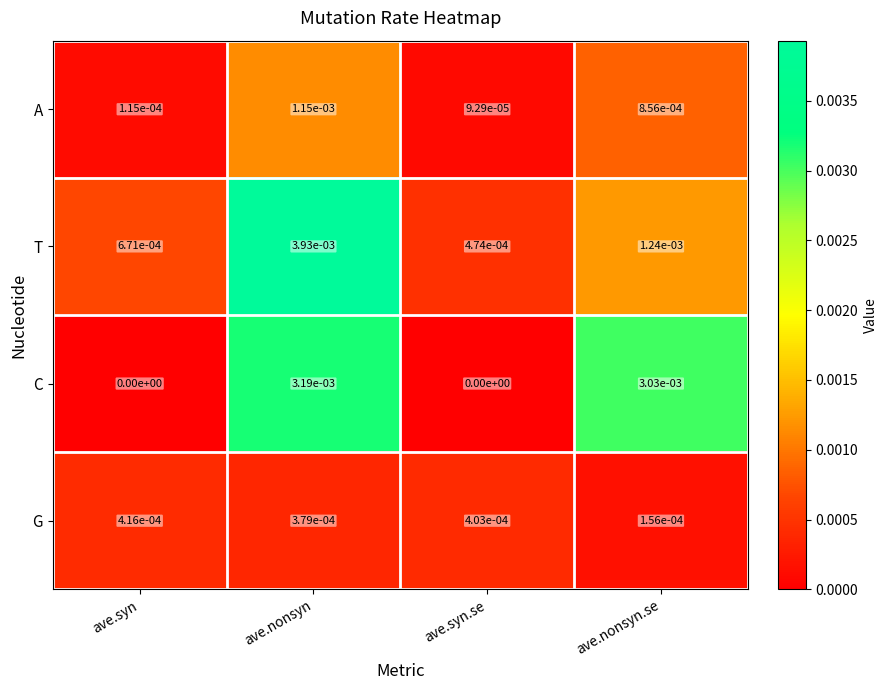

At how many categories does at least one series exceed 0?

4